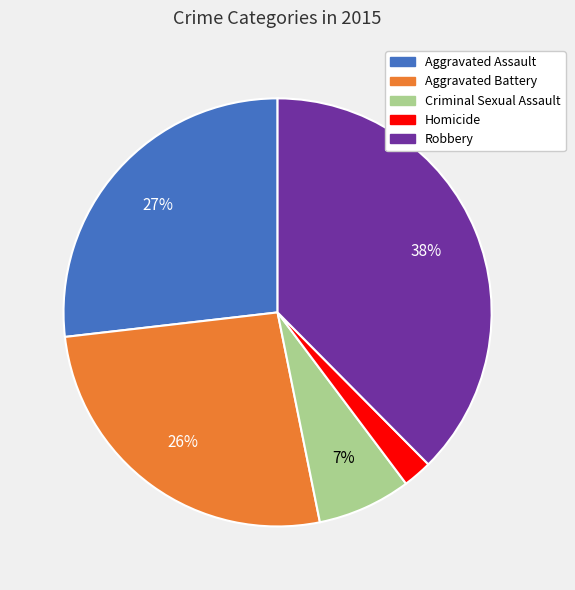

To the nearest percent, what is the combined percentage of Aggravated Battery and Robbery?

64%